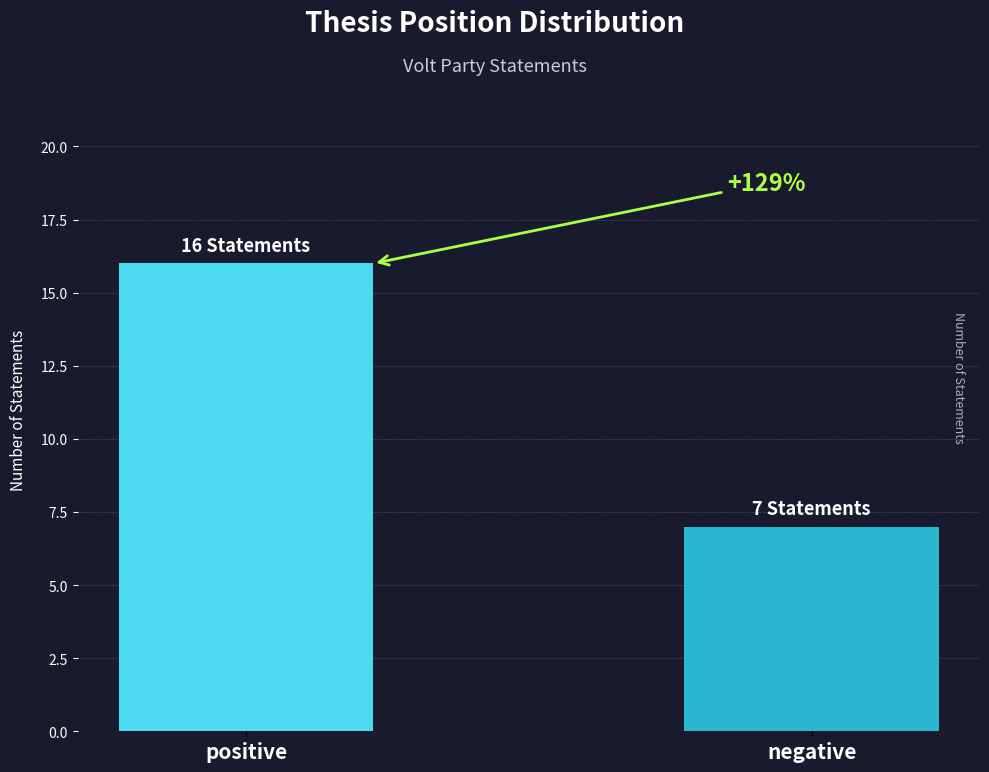

List the labels in order of value, smallest first.

negative, positive